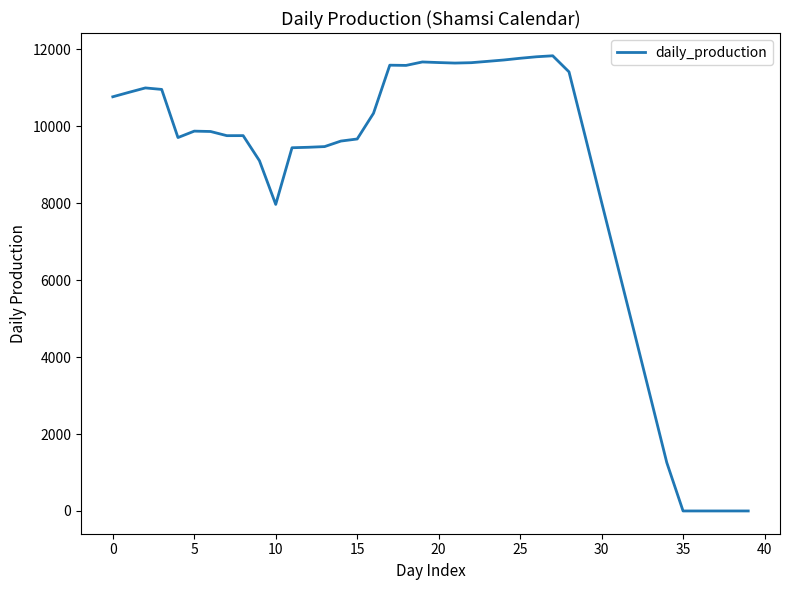

What is the difference between the maximum and minimum values?

11834.1